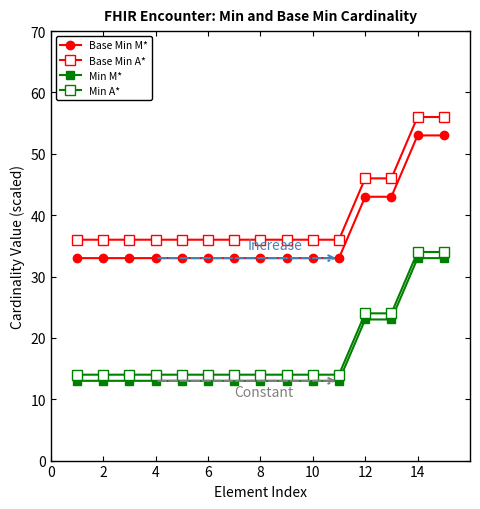

Does the chart have visible grid lines?

No